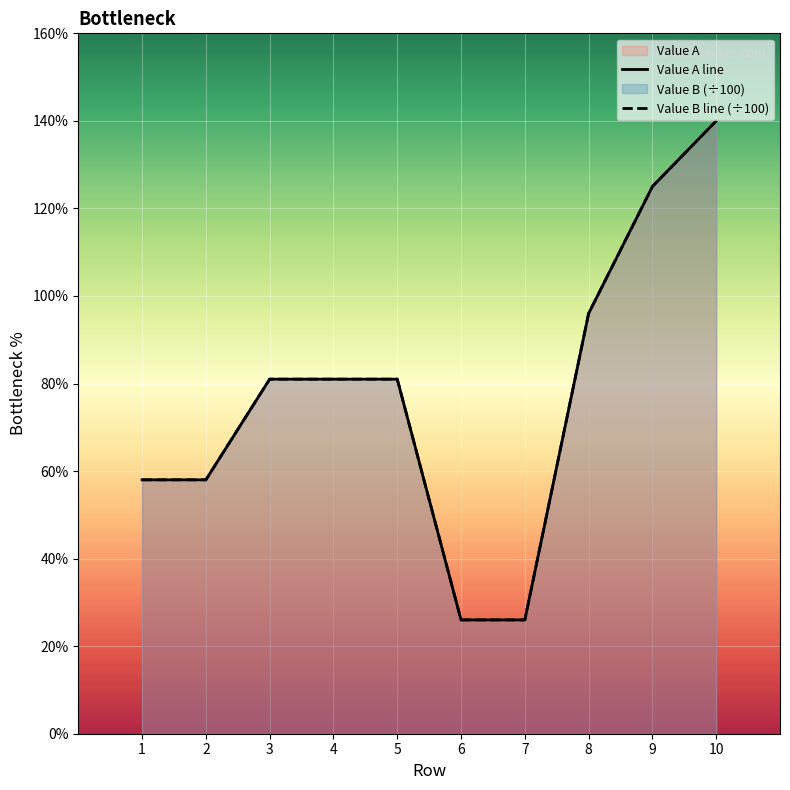

Which series has the largest range (max minus min)?

Value A